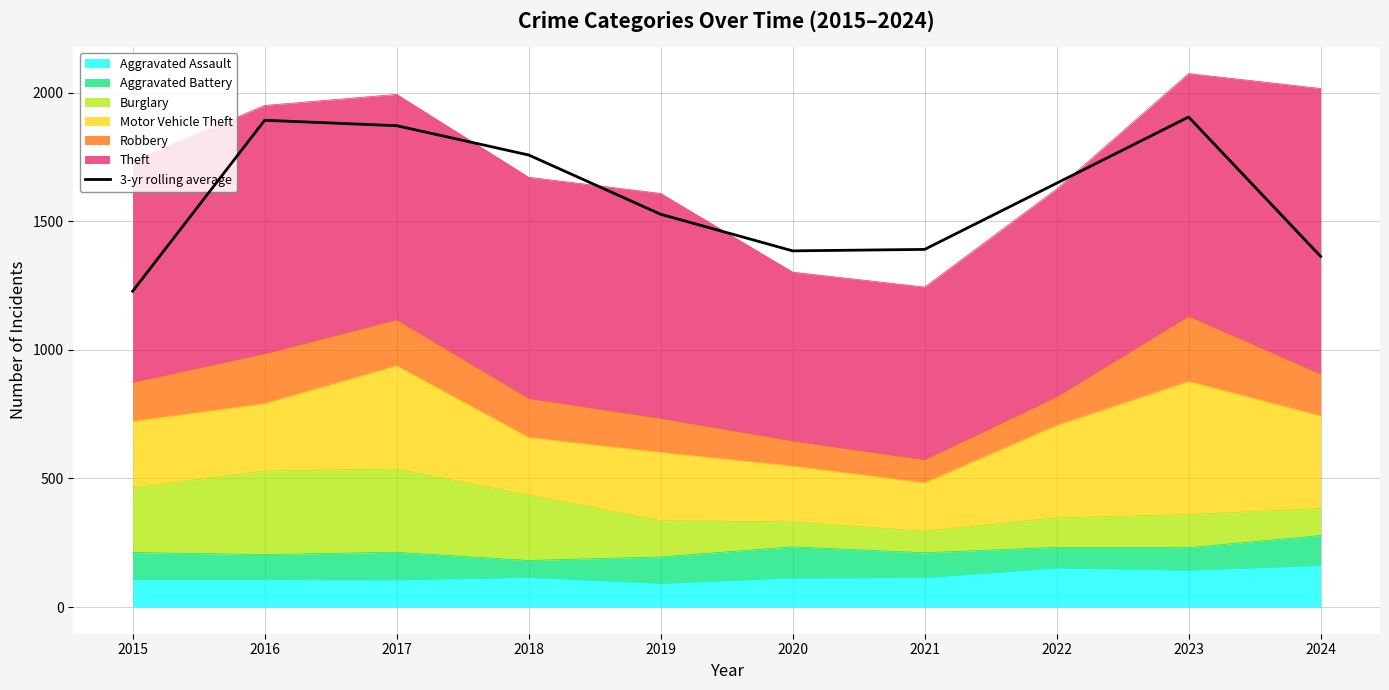

List the labels in order of value, largest first.

2023, 2016, 2017, 2018, 2022, 2019, 2021, 2020, 2024, 2015